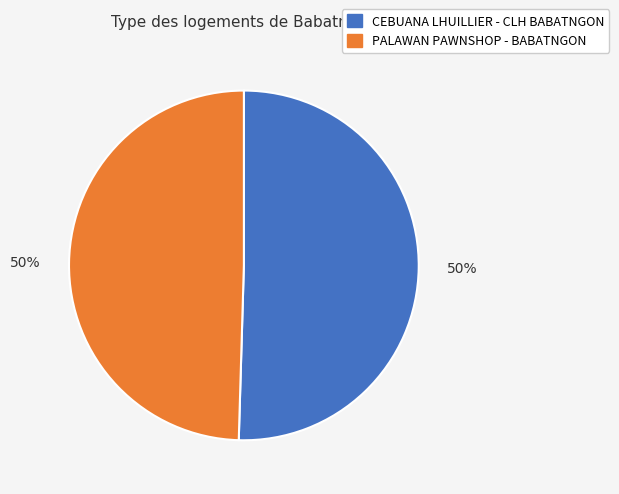

What is the ratio of the value at PALAWAN PAWNSHOP - BABATNGON to the value at CEBUANA LHUILLIER - CLH BABATNGON?

1.0